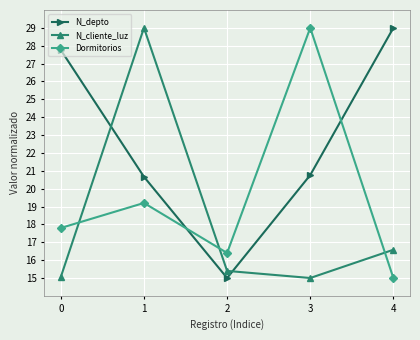

True or false: N_cliente_luz and Dormitorios cross at least once.

True